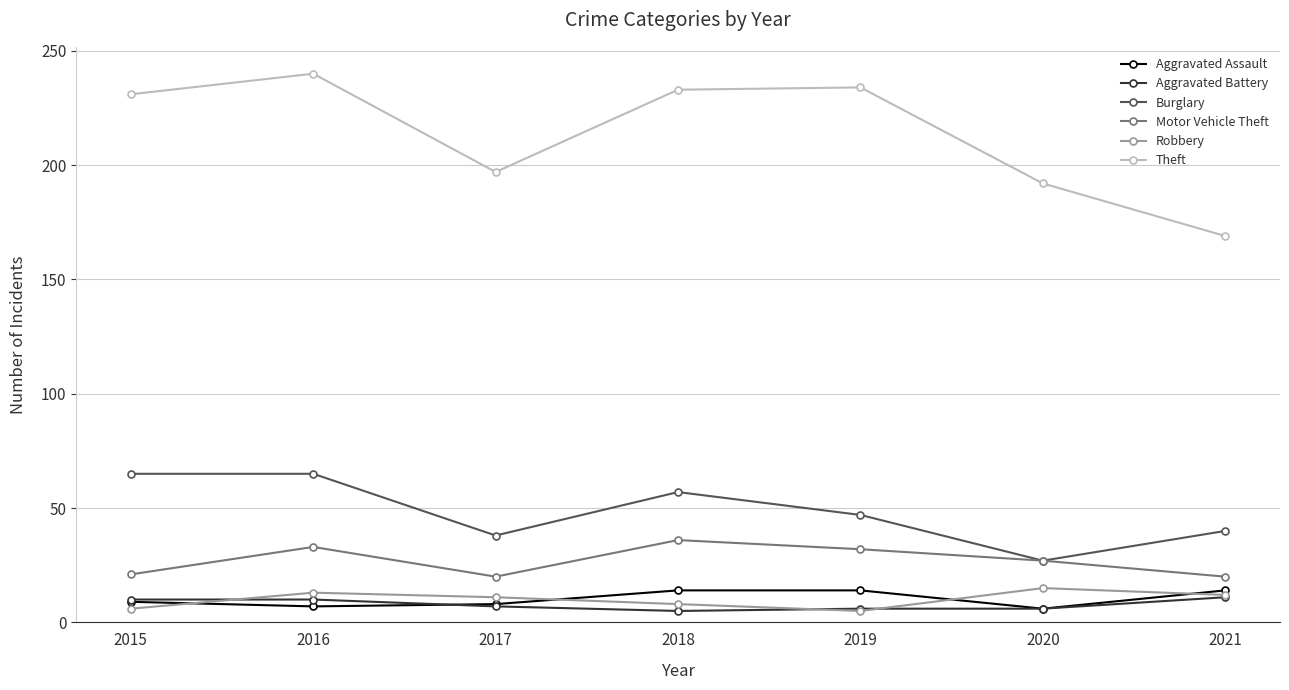

What is the sum of all Robbery values?

70